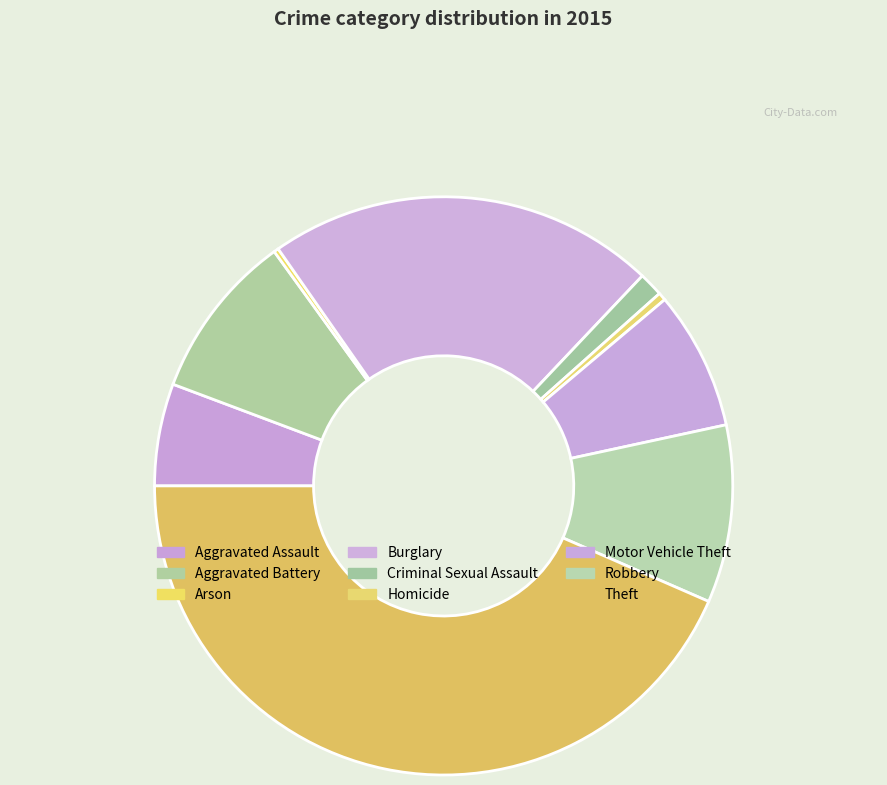

What is the largest slice in the pie chart?

Theft